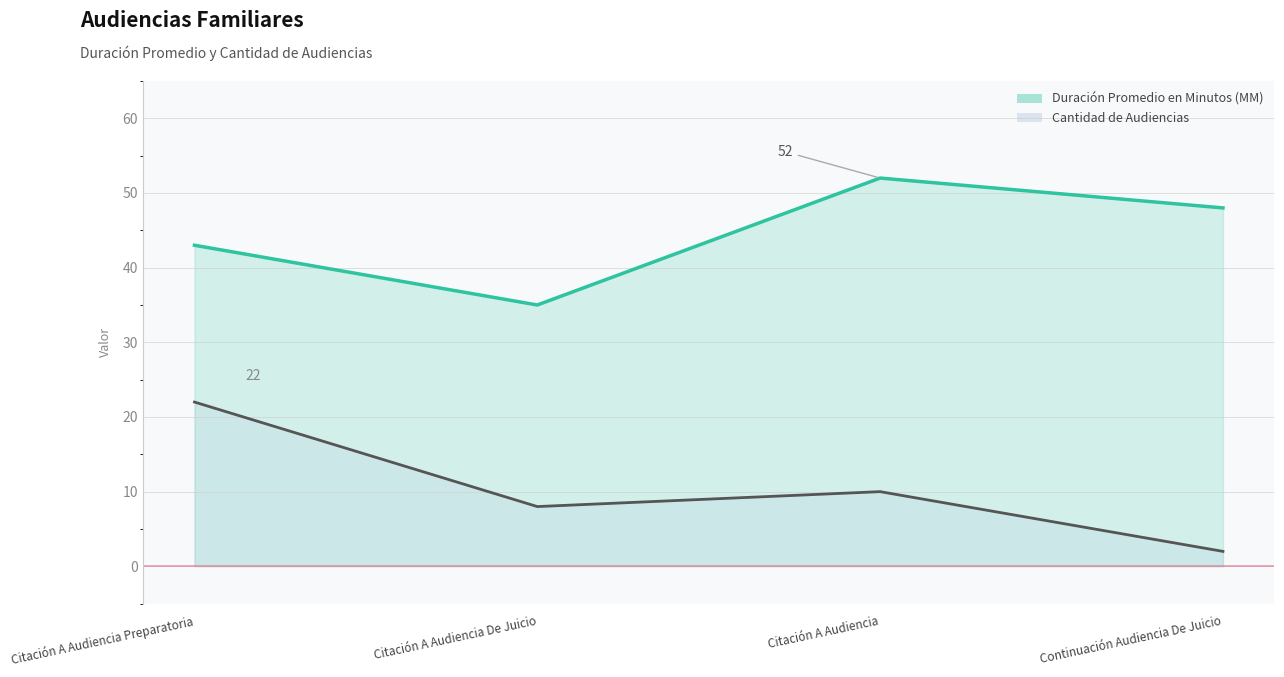

Which series changed the most between Citación A Audiencia Preparatoria and Citación A Audiencia De Juicio?

Cantidad de Audiencias